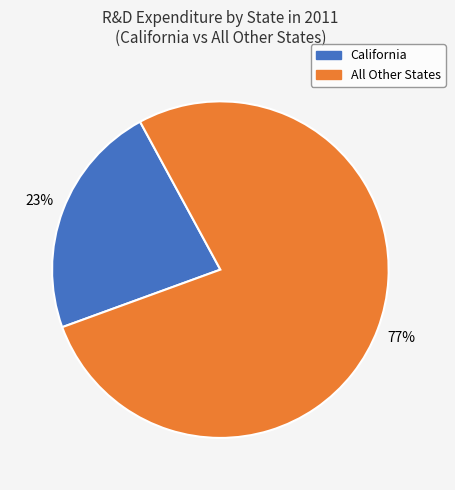

Is there any slice that represents more than half of the pie?

Yes